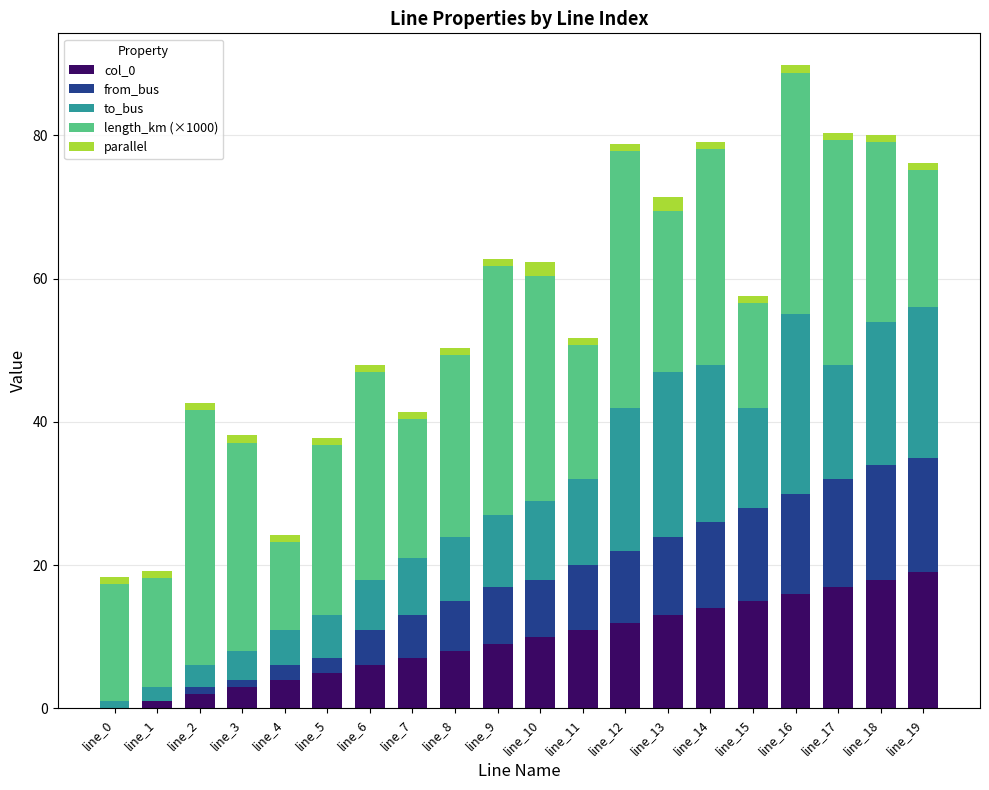

What is the maximum value for col_0?

19.0